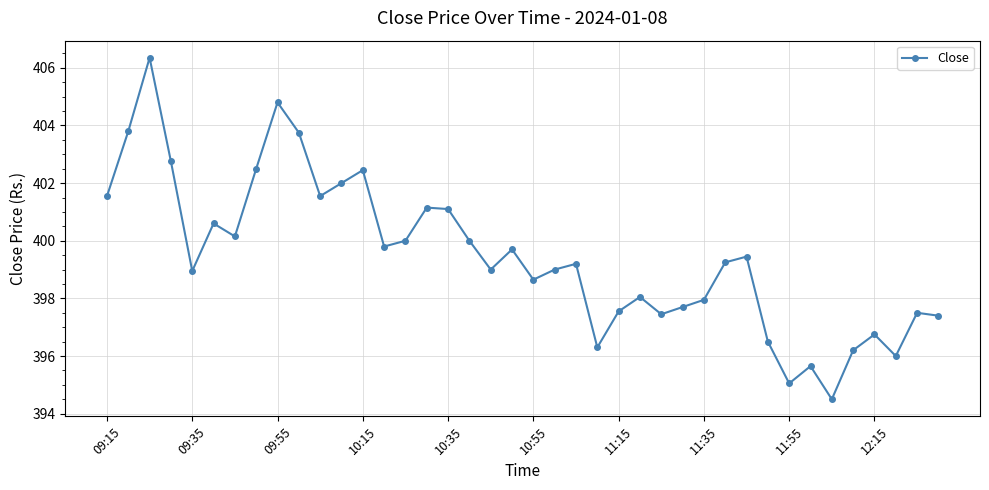

What is the value of the 10th point from the left?

403.8